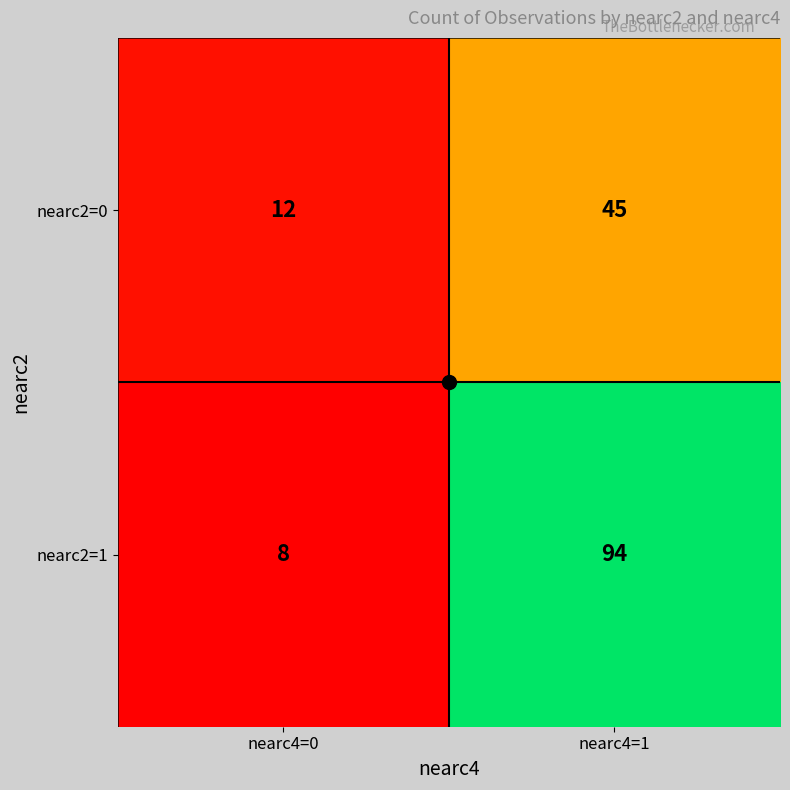

What is the smallest value displayed?

8